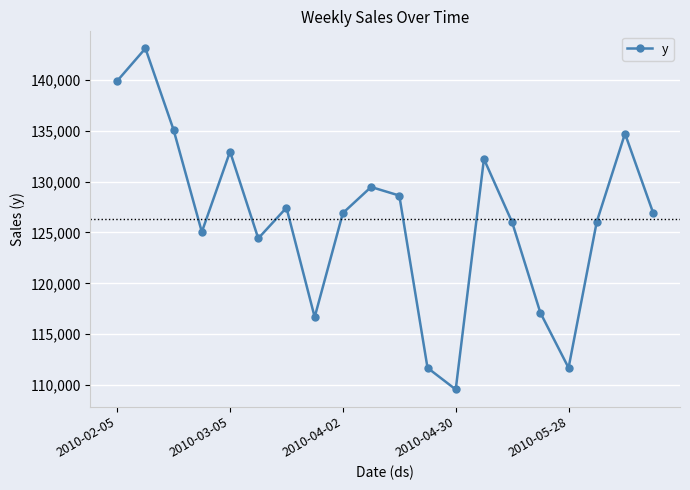

What is the value of the 19th point from the left?

134711.5